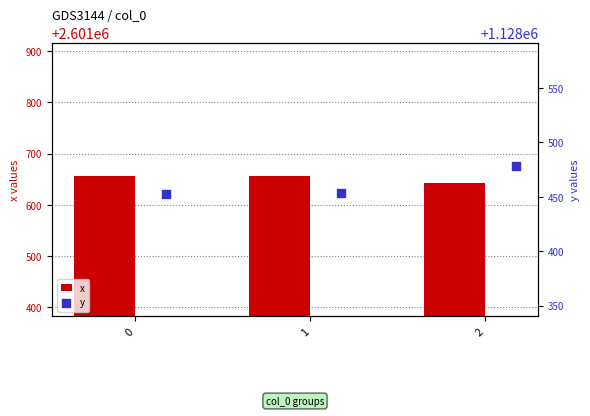

Which series contains the lowest Y value?

y